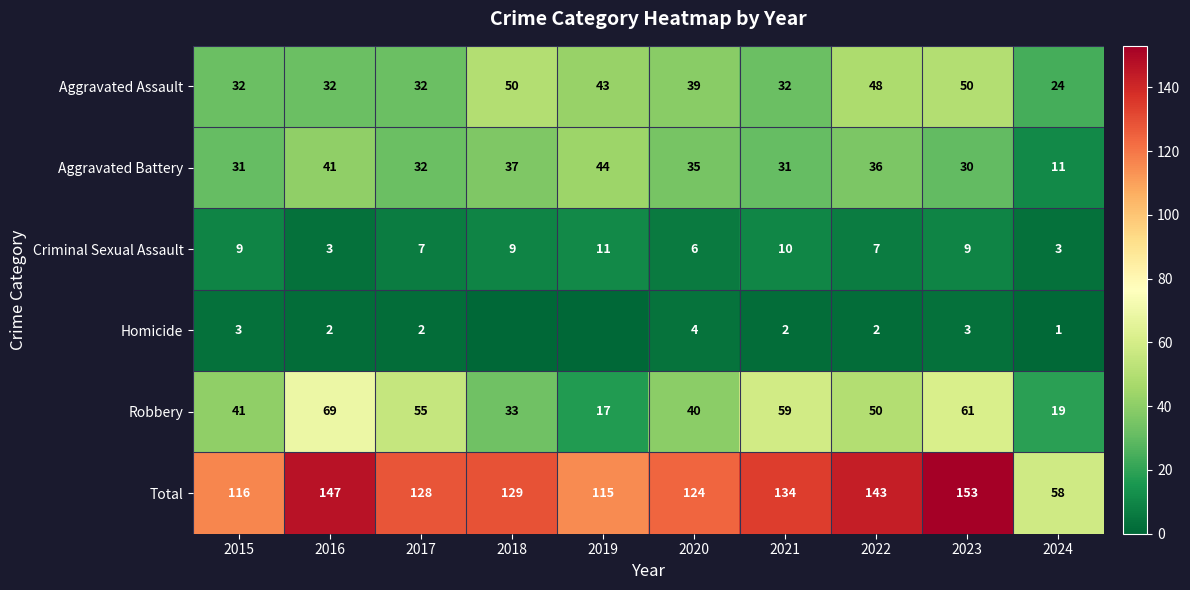

At which category is the sum across all series the highest?

2023